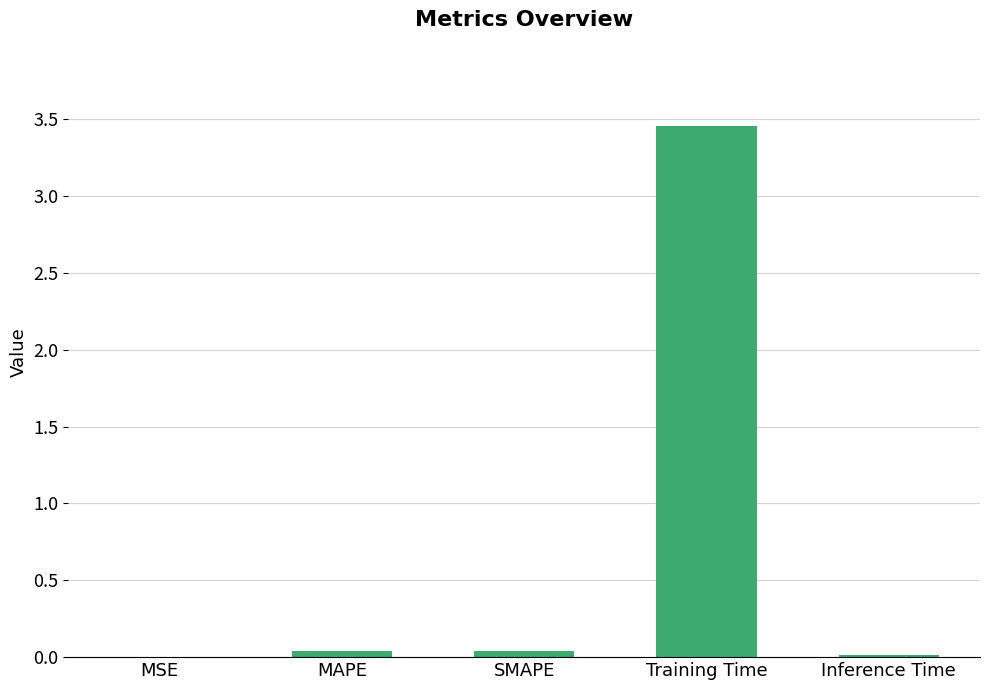

Are the bars horizontal?

No